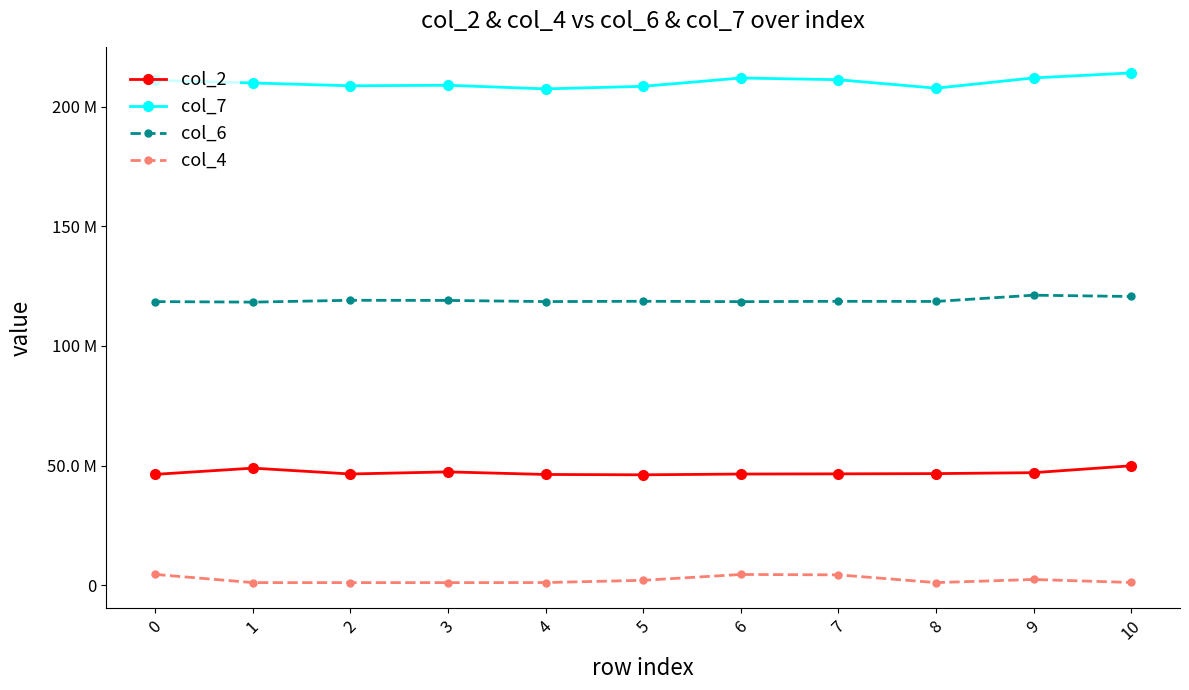

Reading left to right, transcribe all the data shown in this chart.

col_2: 46332542	48928416	46486333	47364708	46284709	46141583	46460292	46543375	46644459	47035042	49920541
col_7: 210988875	209888166	208709625	208932875	207413292	208487750	211962208	211247209	207707583	211997208	214082000
col_6: 118525459	118305209	119078083	119014250	118529875	118663583	118501750	118645042	118587667	121205333	120657125
col_4: 4523792	1098625	1099917	1088958	1119917	2057875	4497875	4337583	1097500	2403542	1154500